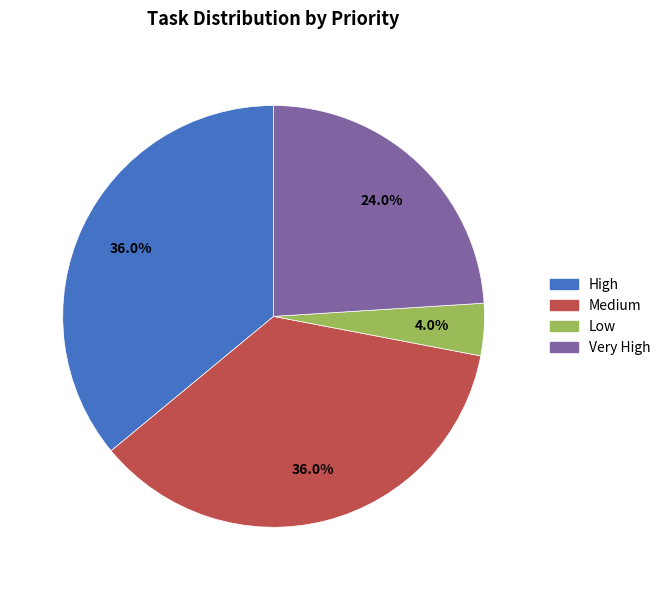

How many segments does this pie chart have?

4